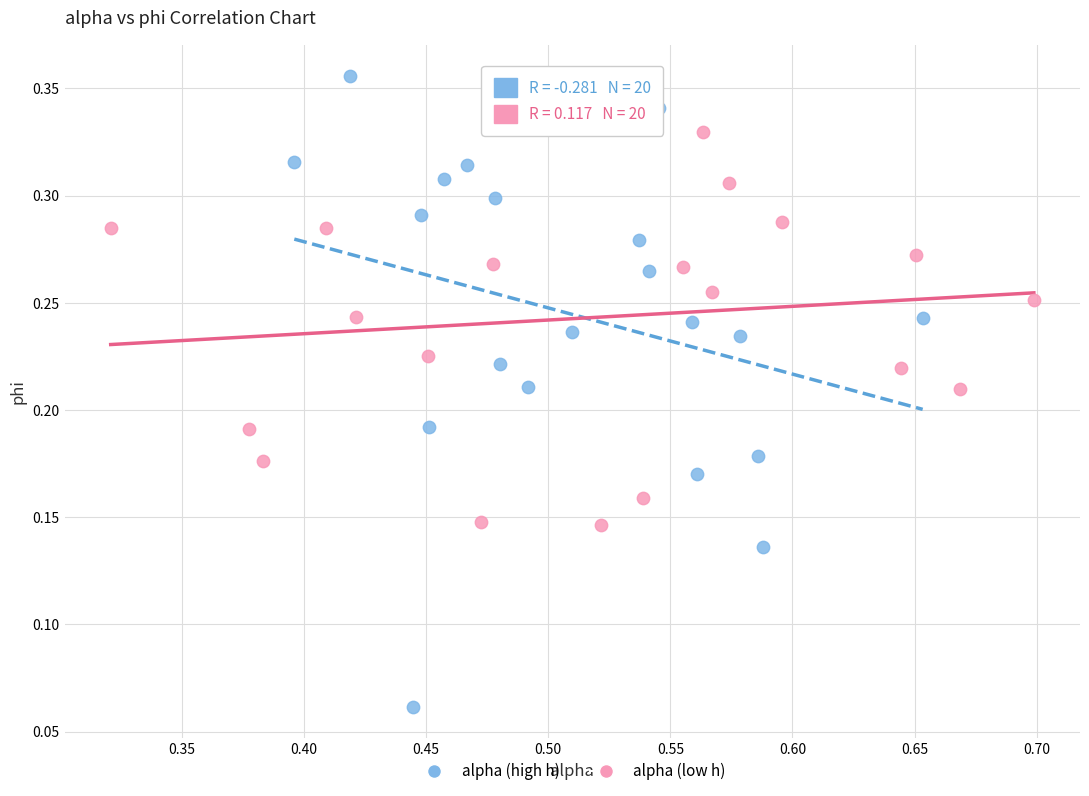

Which series contains the lowest Y value?

alpha (high h)